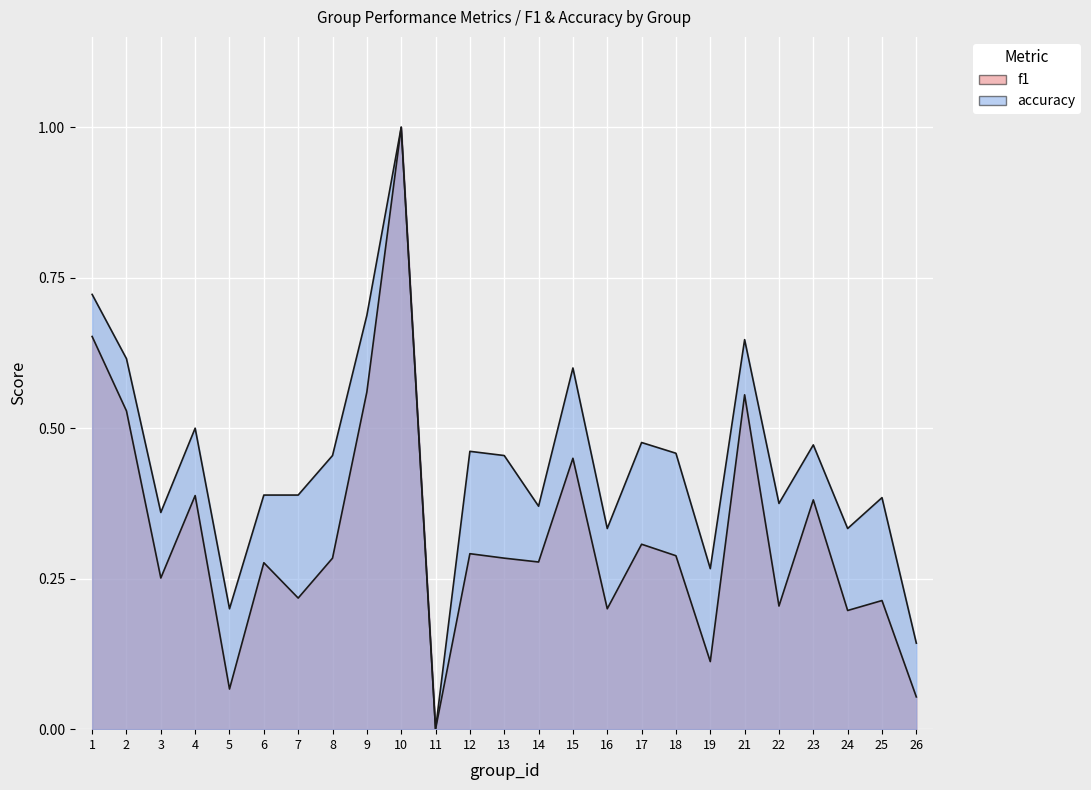

Reading left to right, transcribe all the data shown in this chart.

f1: 1=0.7	2=0.5	3=0.3	4=0.4	5=0.1	6=0.3	7=0.2	8=0.3	9=0.6	10=1.0	11=0.0	12=0.3	13=0.3	14=0.3	15=0.5	16=0.2	17=0.3	18=0.3	19=0.1	21=0.6	22=0.2	23=0.4	24=0.2	25=0.2	26=0.1
accuracy: 1=0.7	2=0.6	3=0.4	4=0.5	5=0.2	6=0.4	7=0.4	8=0.5	9=0.7	10=1.0	11=0.0	12=0.5	13=0.5	14=0.4	15=0.6	16=0.3	17=0.5	18=0.5	19=0.3	21=0.6	22=0.4	23=0.5	24=0.3	25=0.4	26=0.1